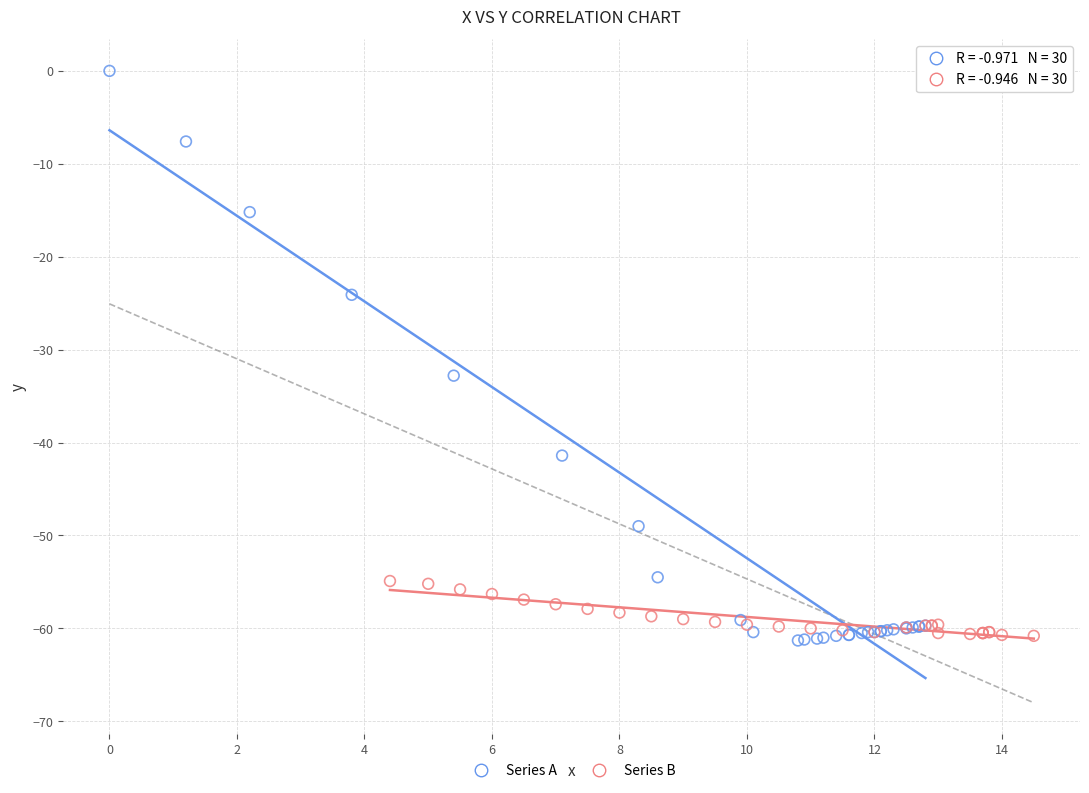

Which series has the widest spread of Y values?

Series A